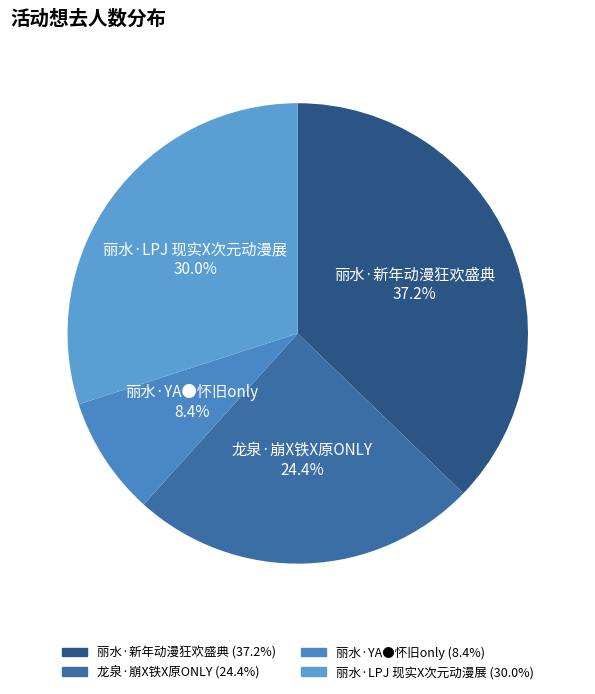

Is there a majority slice in this chart?

No